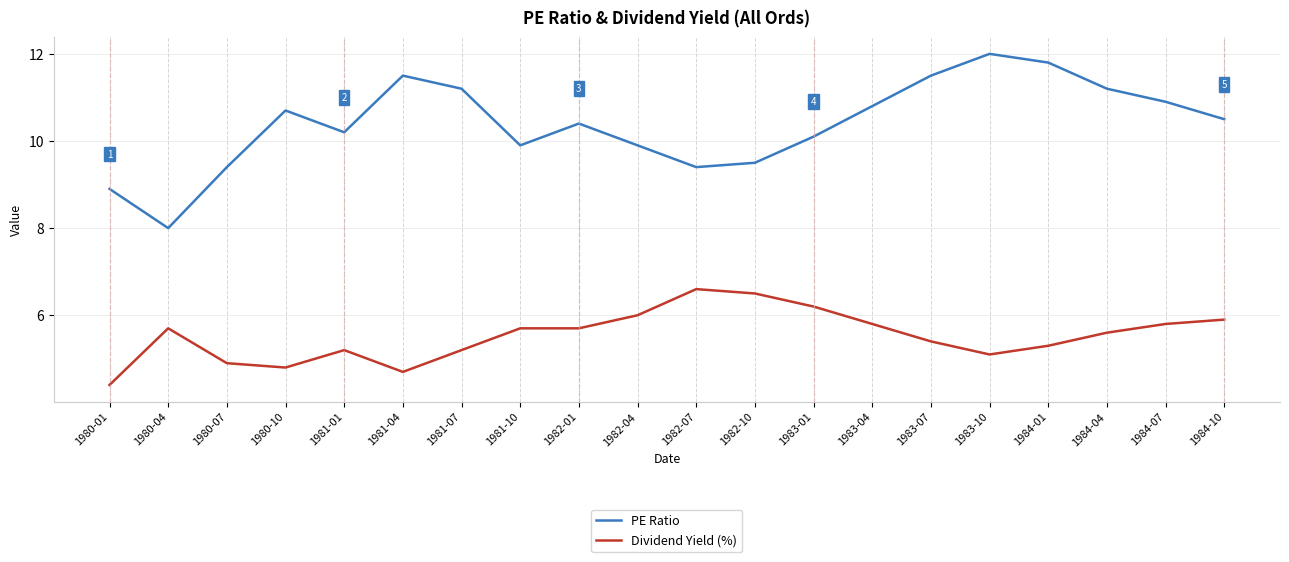

What is the spread (max minus min) of values at 1981-10?

4.2